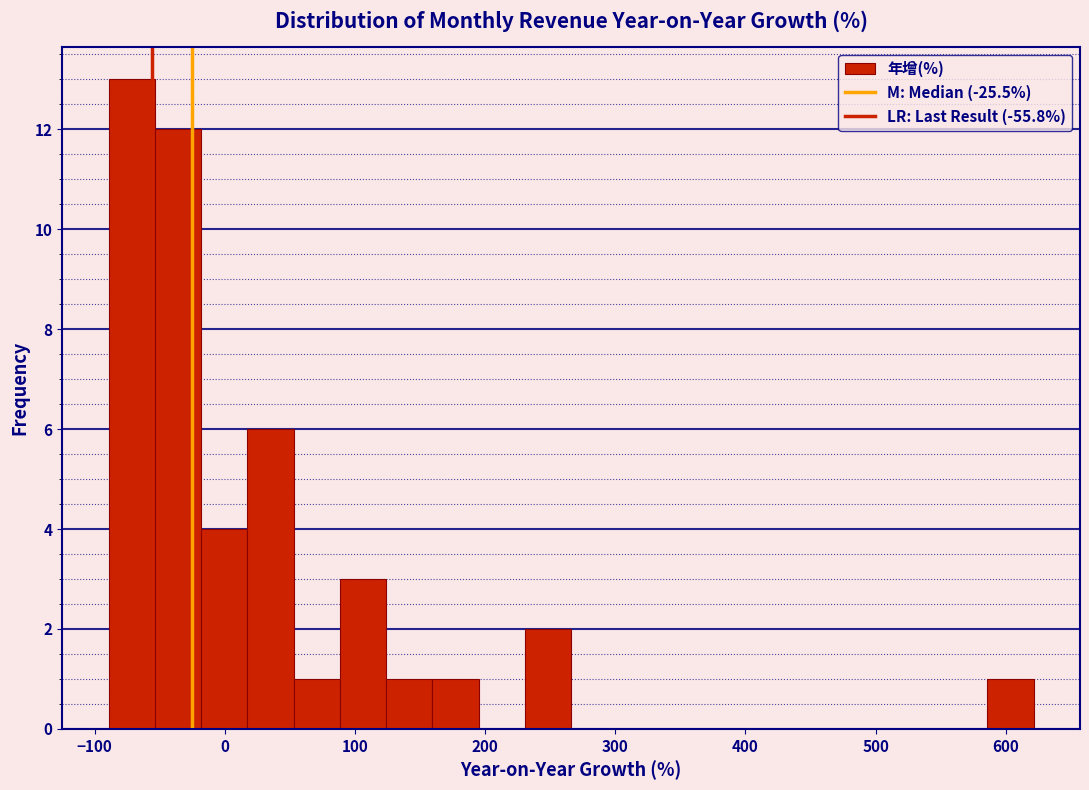

Read against the x-axis, roughly where is the centre of the tallest bar?

-70